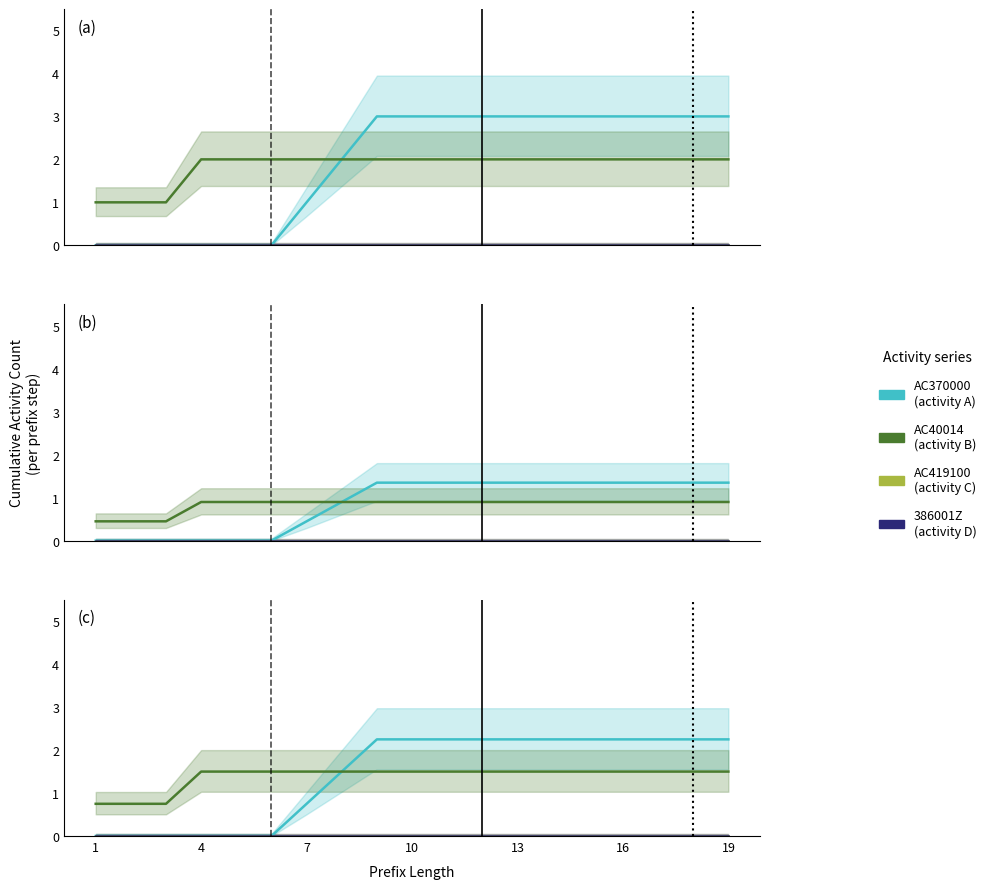

Which series changed the most between 7 and 9?

AC370000